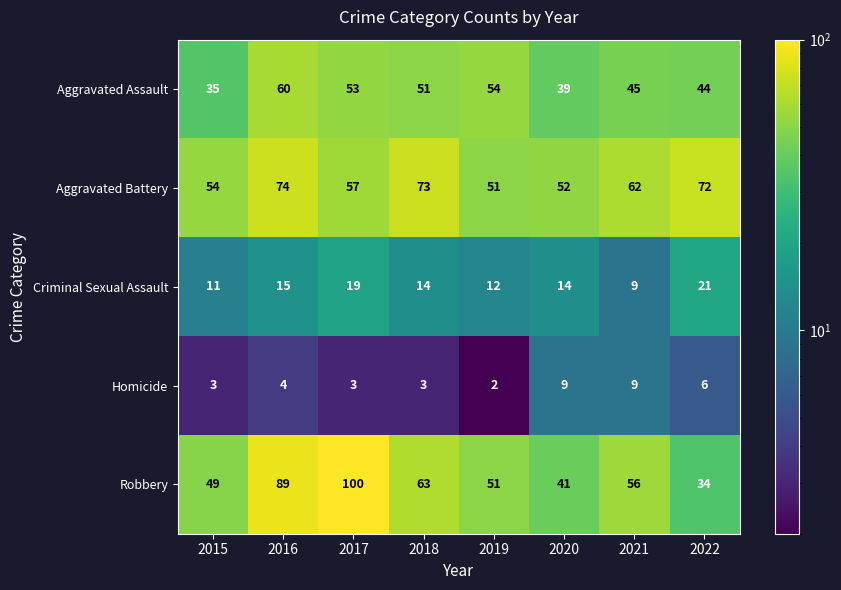

Which category has the highest value across all series?

2017